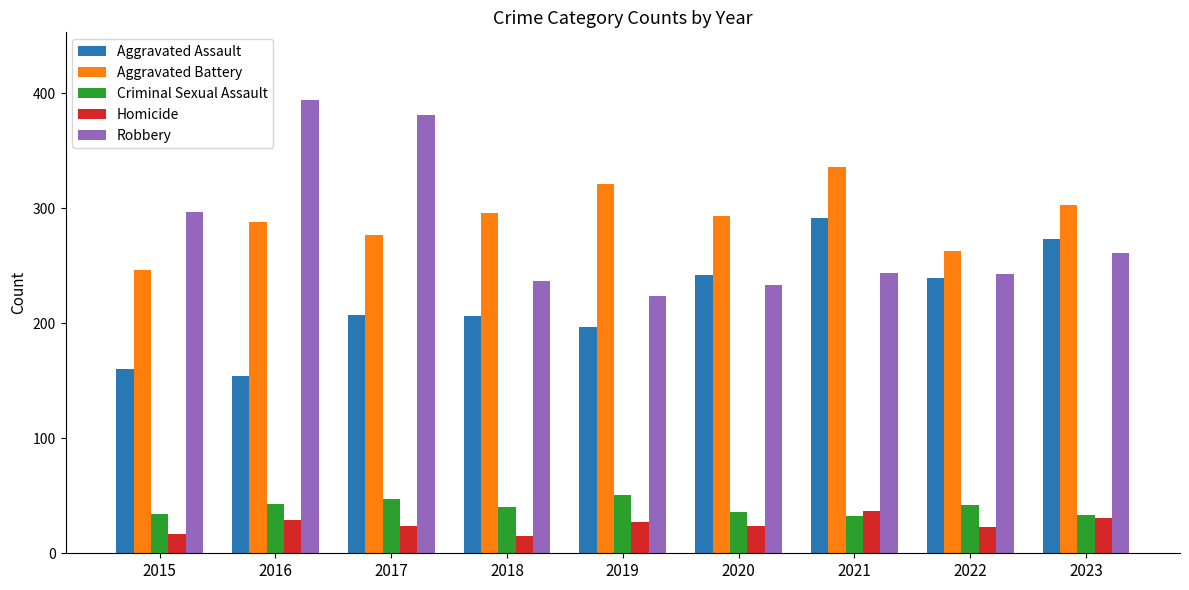

How many distinct data groups are displayed?

5